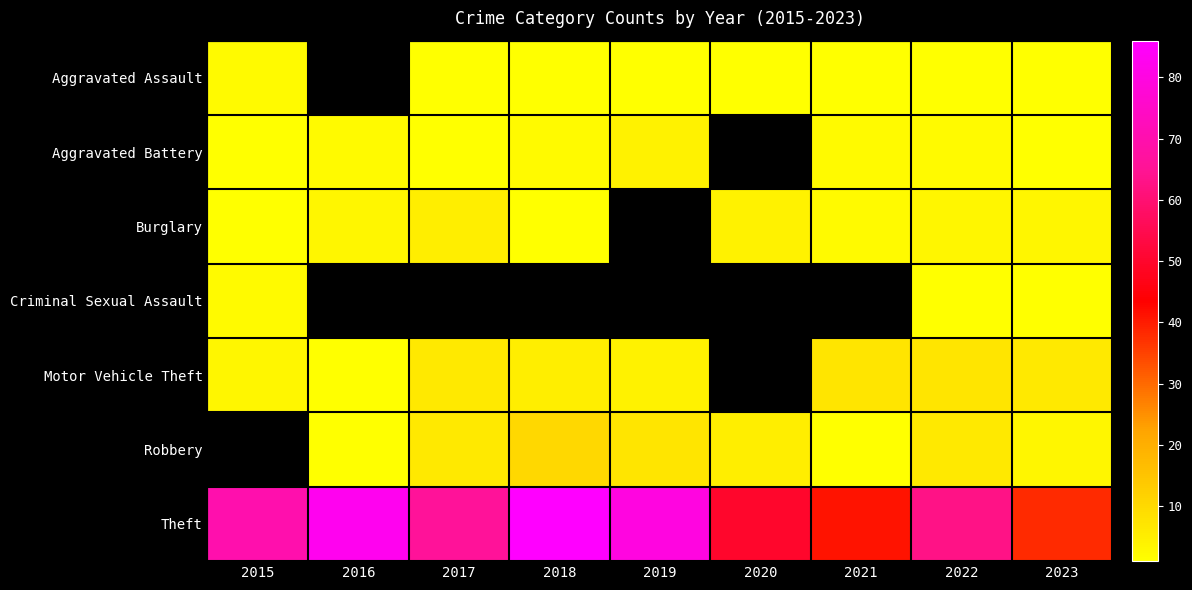

List the labels in order of Robbery value, smallest first.

2021, 2020, 2019, 2015, 2016, 2023, 2017, 2022, 2018